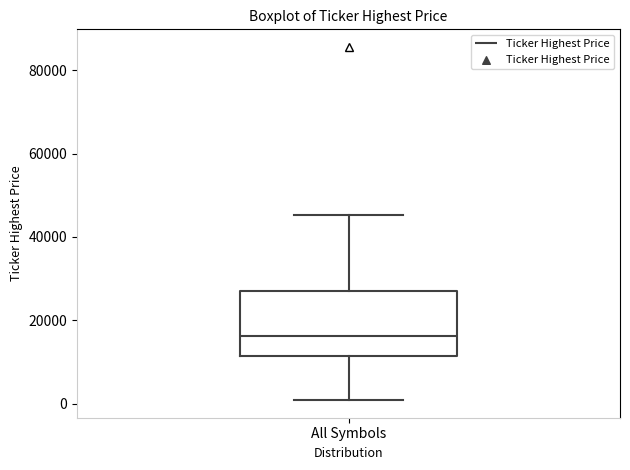

Transcribe this box plot: give where the median line is, the range the box spans, and where the two whiskers end, as read against the y-axis. The values are not printed on the chart, so give them approximately, as read against the axis.

median 16000, box 12000 to 26000, whiskers 0 to 46000